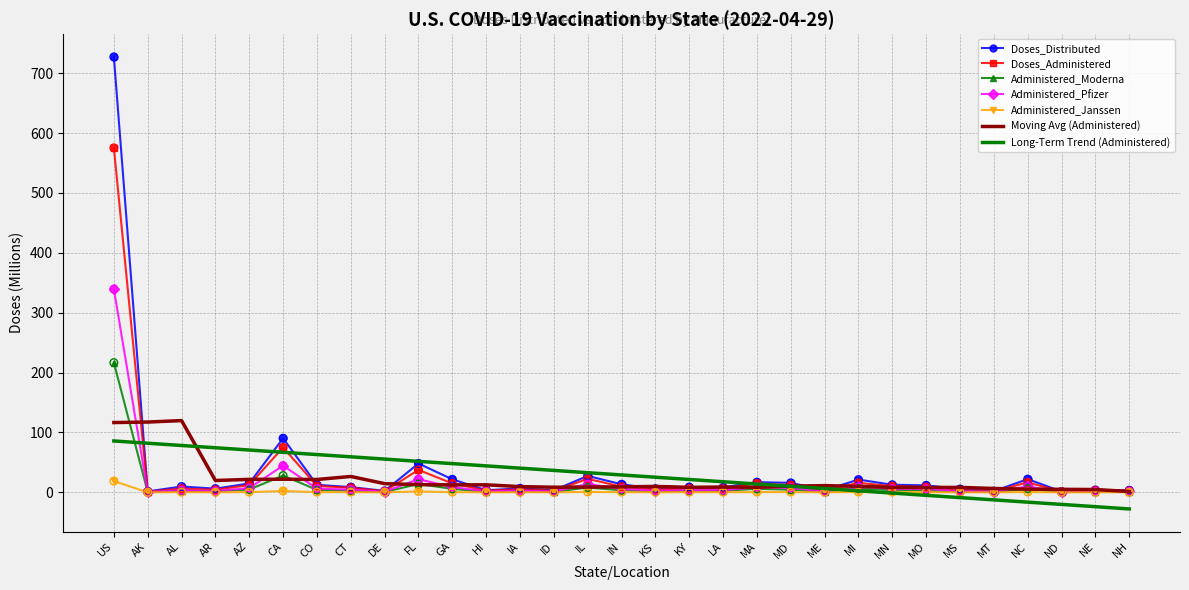

Which series has the largest total across all categories?

Doses_Distributed